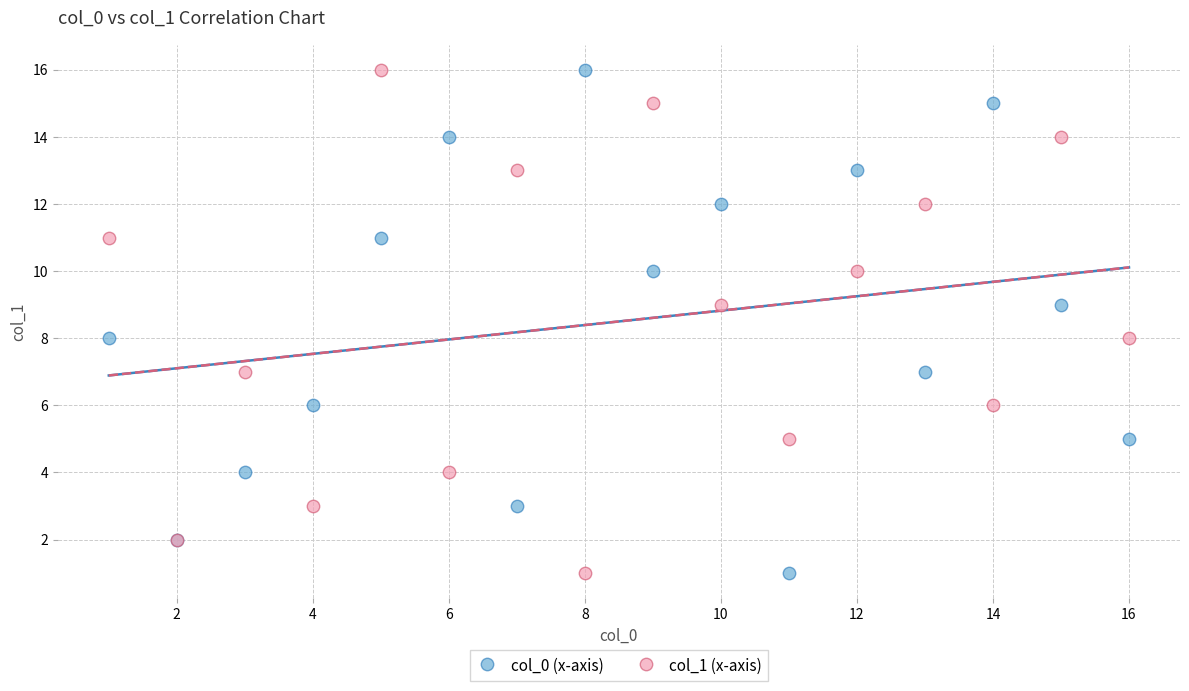

What are all the series names shown in the legend?

col_0 (x-axis), col_1 (x-axis)